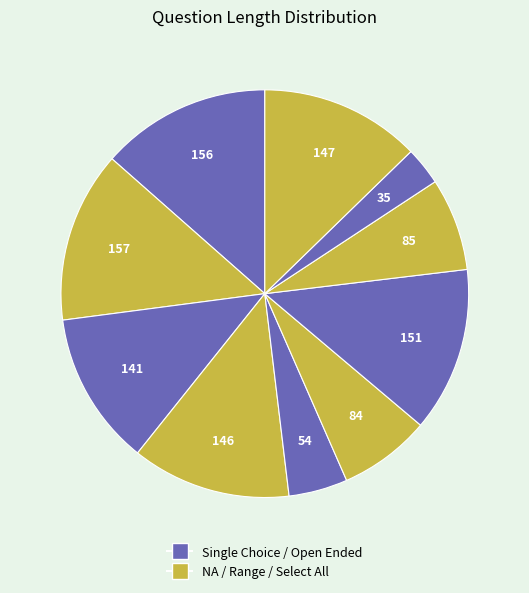

How many segments does this pie chart have?

10